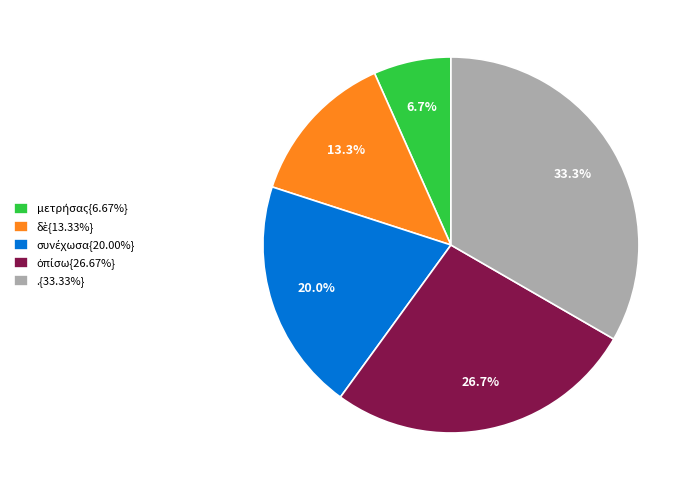

Does any single category account for the majority?

No